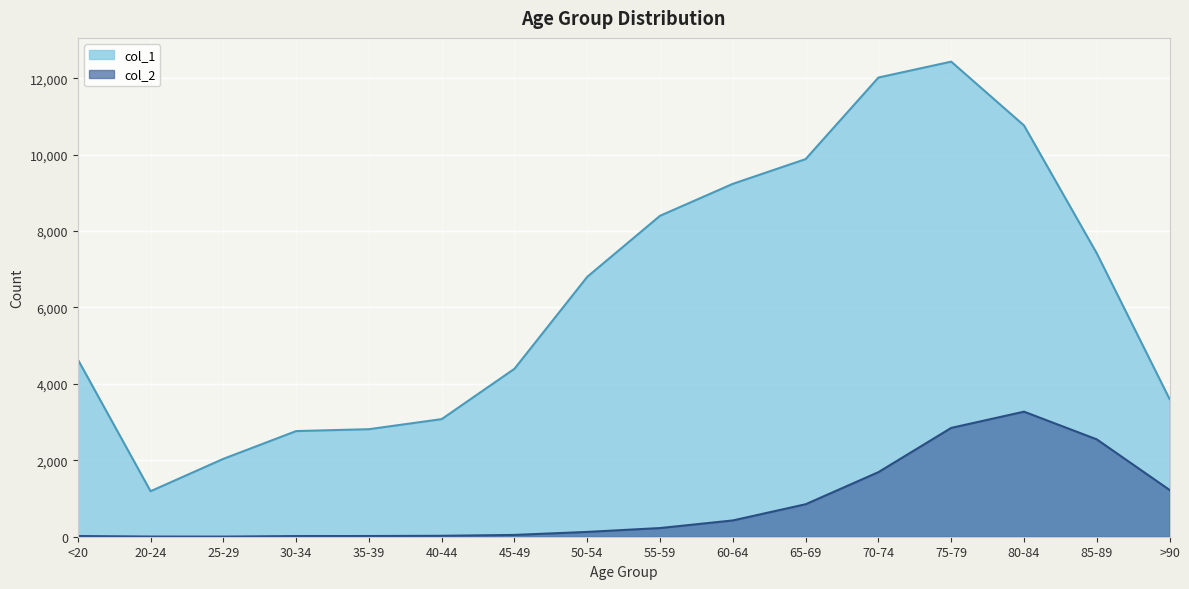

At which category does col_2 reach its first local peak?

80-84